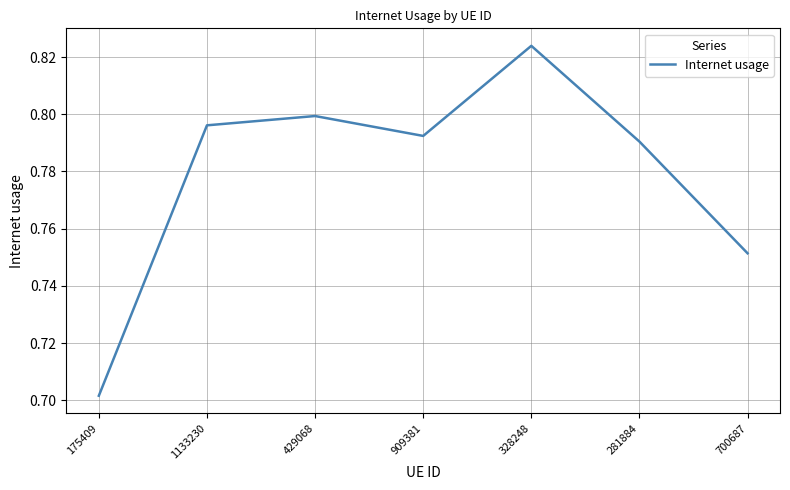

Where is the first local maximum?

429068